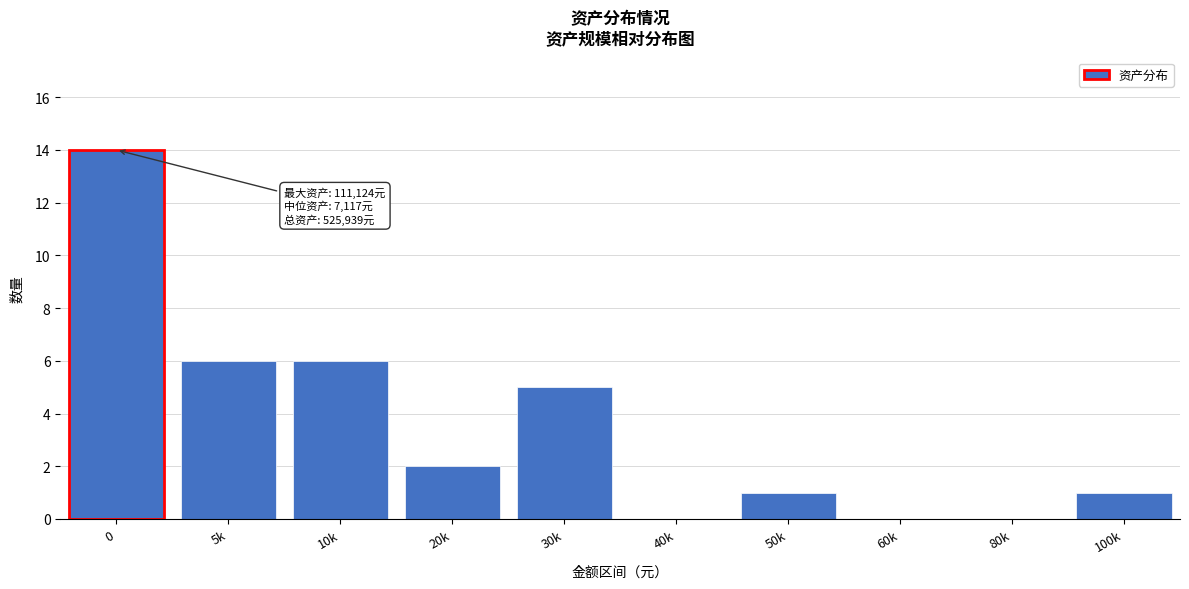

Reading right to left, what are all the values shown in this chart?

100k=1	80k=0	60k=0	50k=1	40k=0	30k=5	20k=2	10k=6	5k=6	0=14